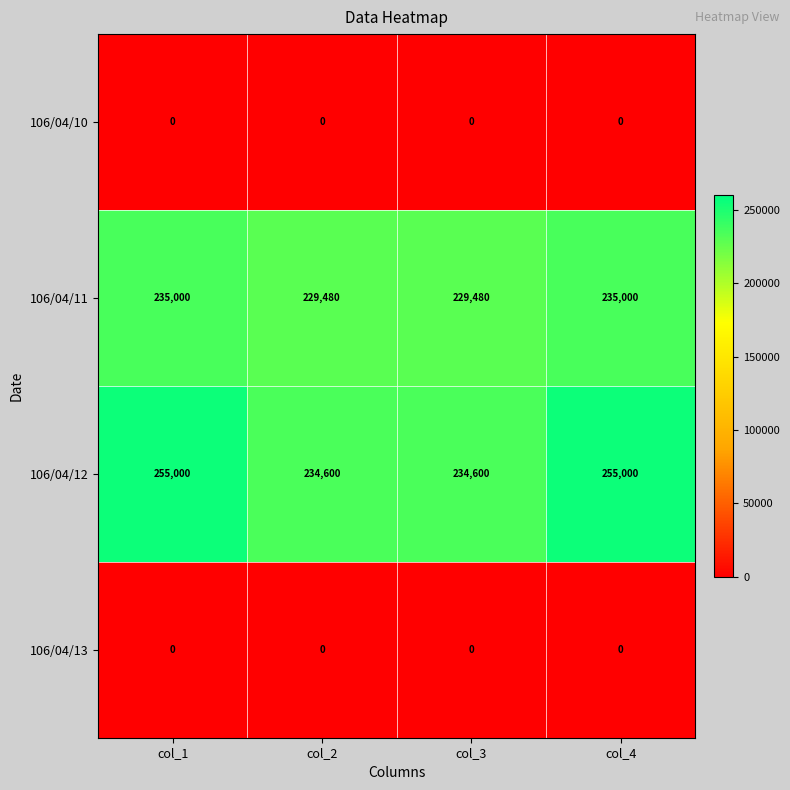

Which series has the largest range (max minus min)?

106/04/12